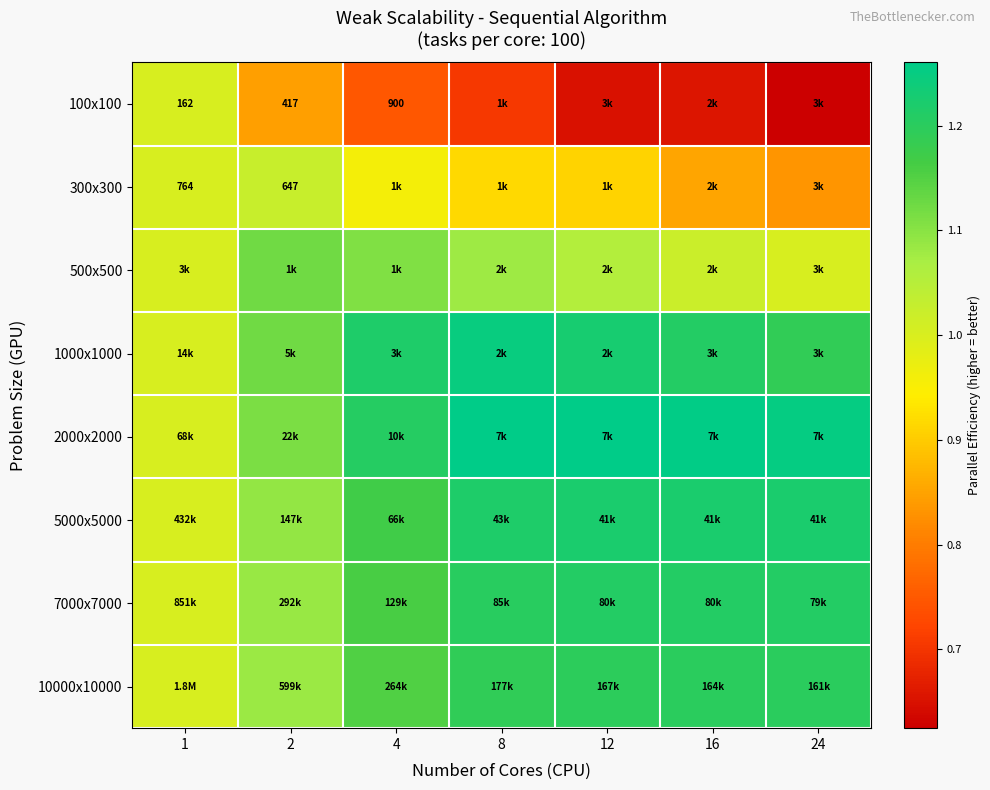

True or false: 2000x2000 has a value of 2.0 at 12.

False